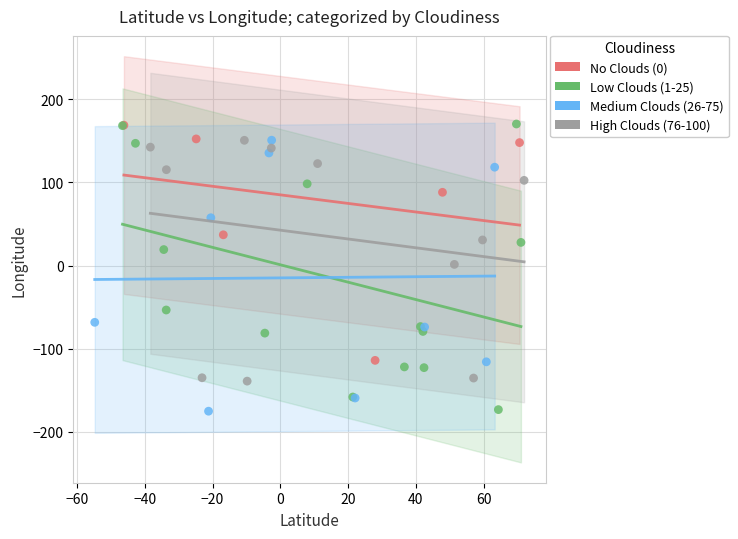

Which series has the widest spread of Y values?

Low Clouds (1-25)